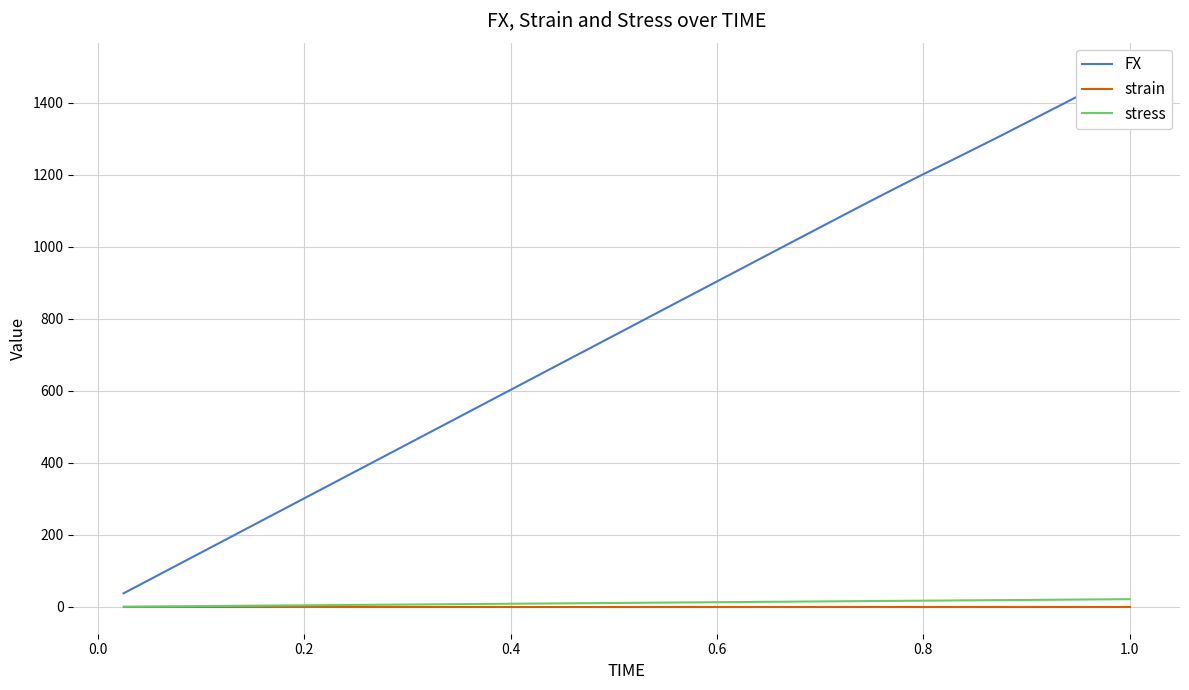

Does the chart display data point markers on the line(s)?

No